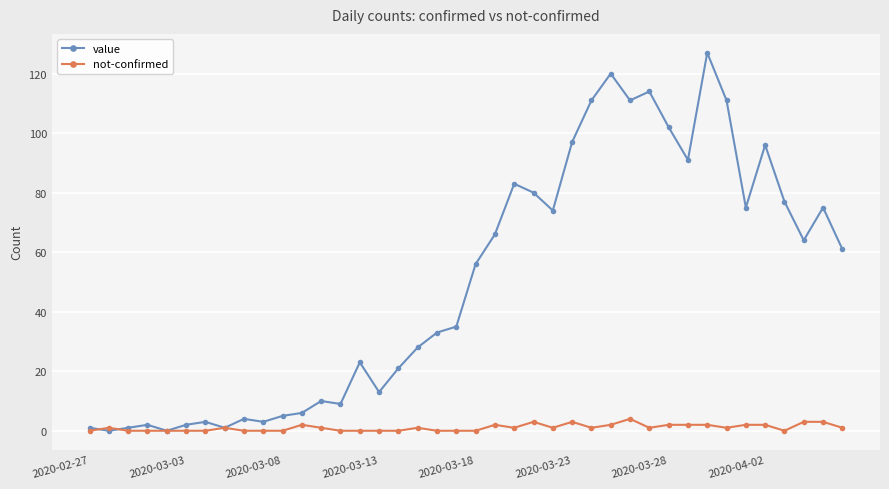

Which series has the largest total across all categories?

value